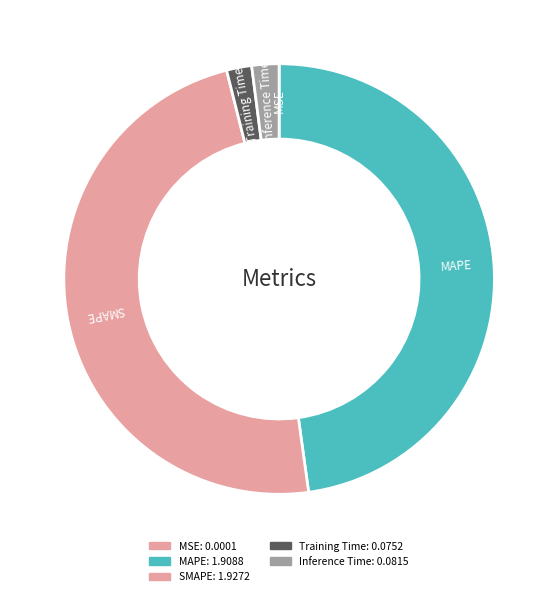

Count the number of slices in the pie.

5